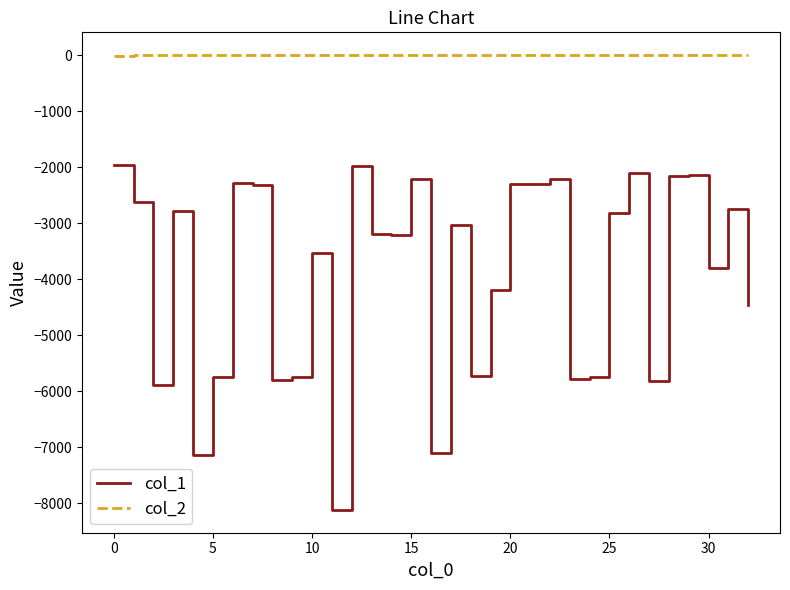

Rank the series by their average value, from lowest to highest.

col_1, col_2